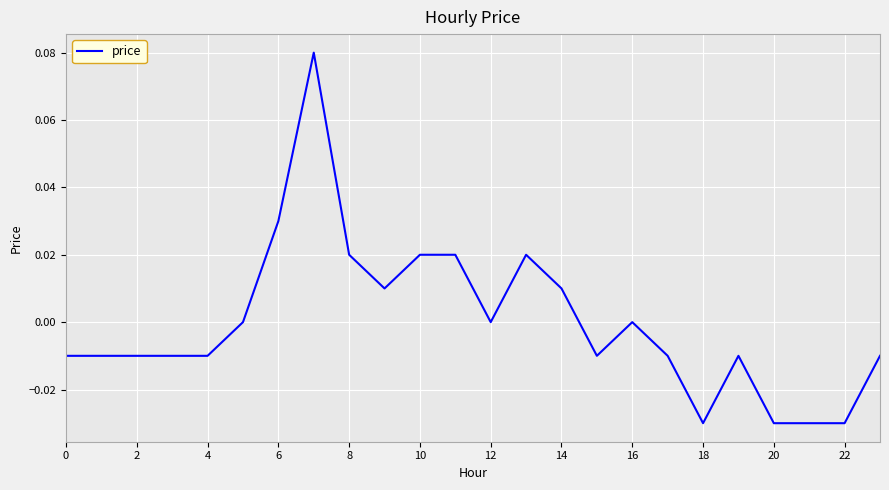

Between 6 and 22, which is larger?

6